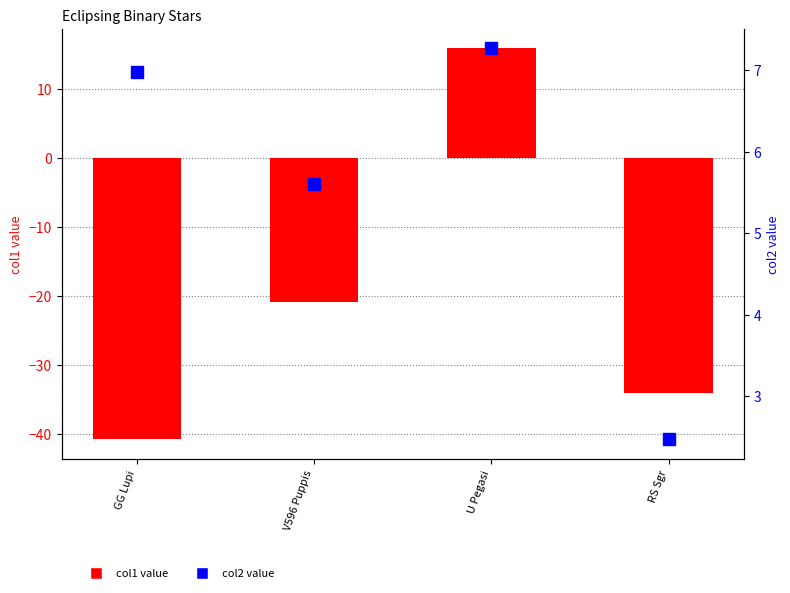

What is the total value across all series at V596 Puppis?

-15.2